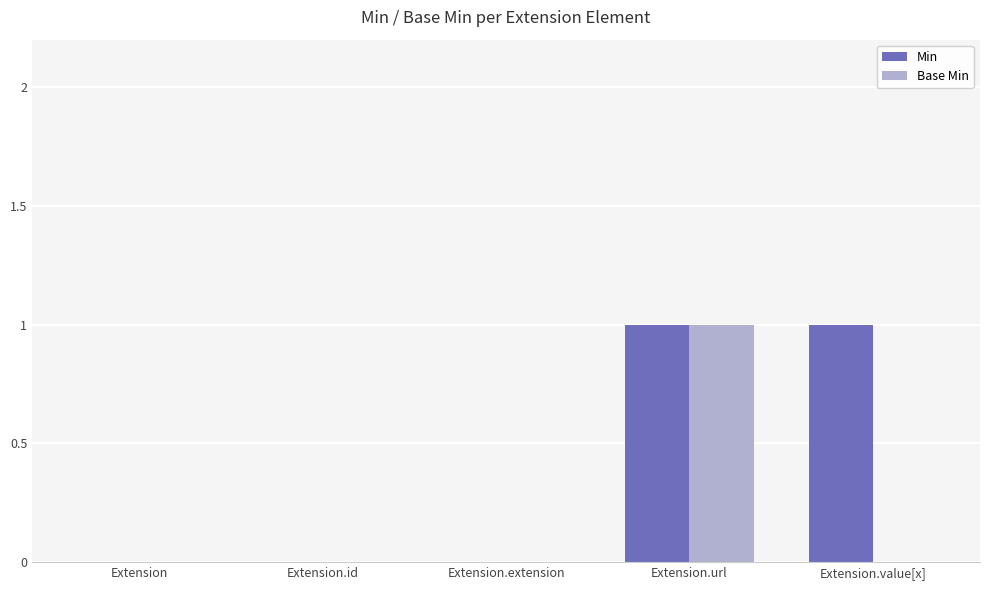

True or false: Min has a value of 2 at Extension.value[x].

False